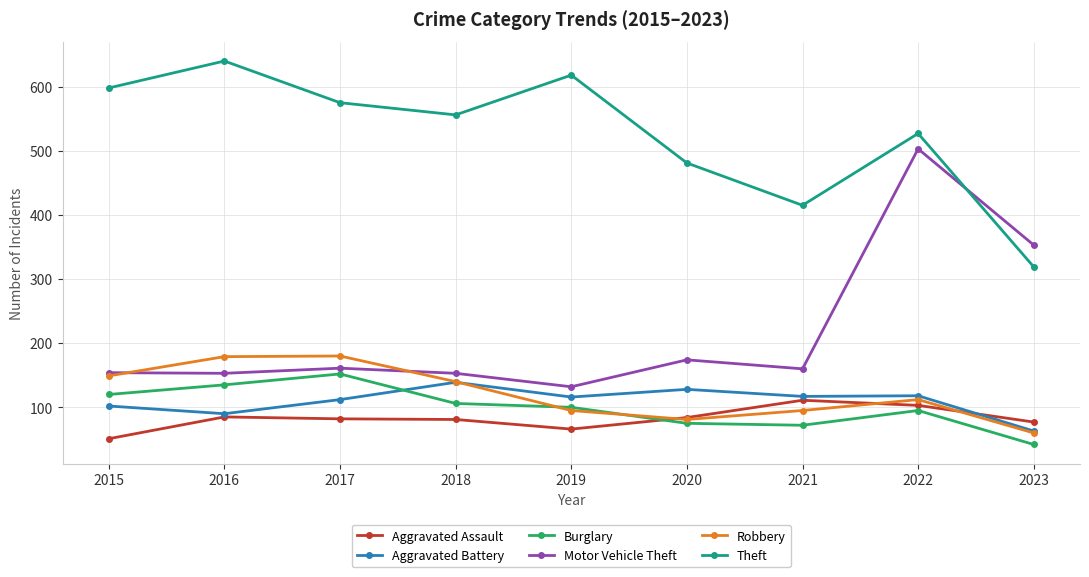

Does the chart display data point markers on the line(s)?

Yes